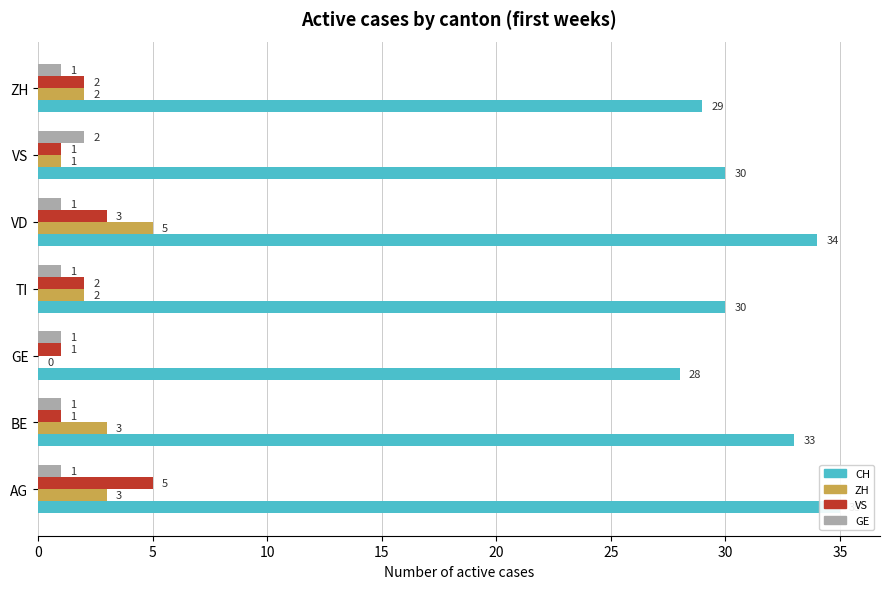

The value of CH at TI is 44. True or false?

False